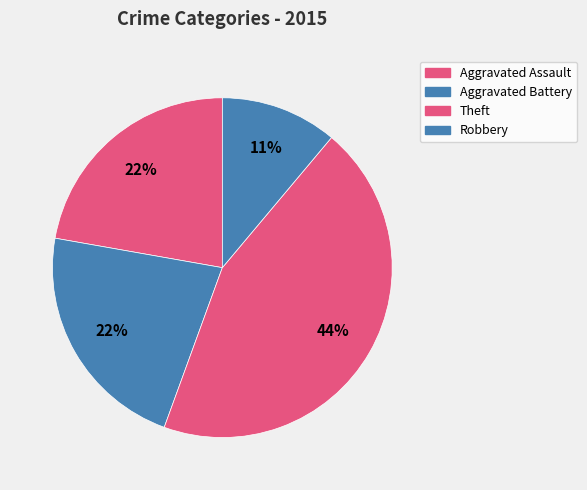

Does any single category account for the majority?

No